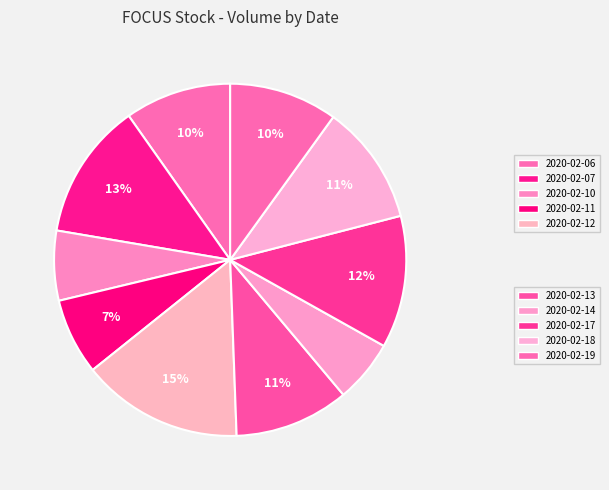

Count the number of slices in the pie.

10